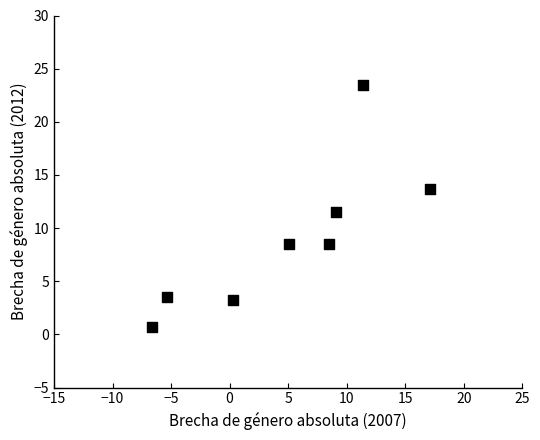

What Y value in the scatter plot is closest to 12?

11.5